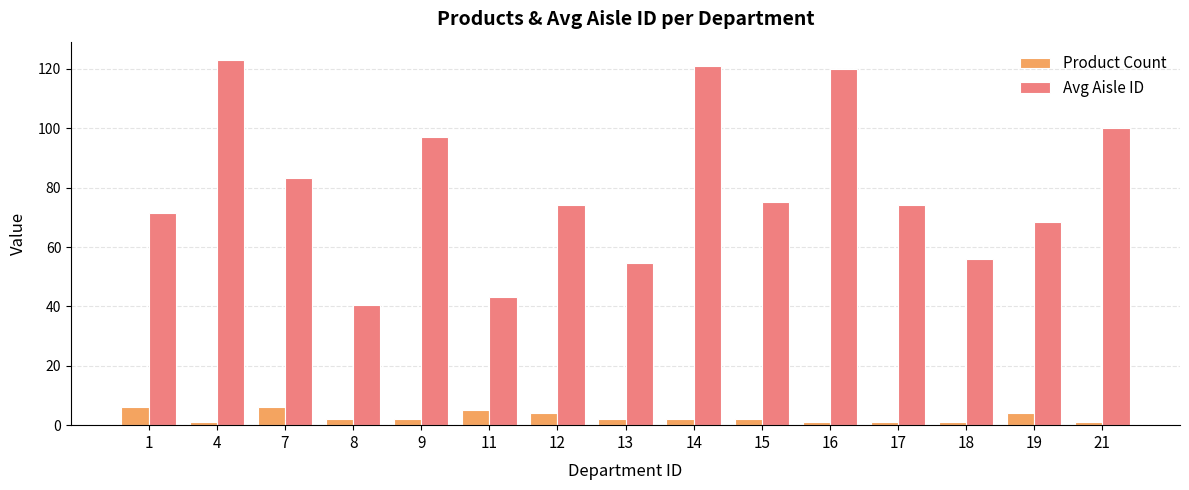

The value of Avg Aisle ID at 21 is 100.0. True or false?

True